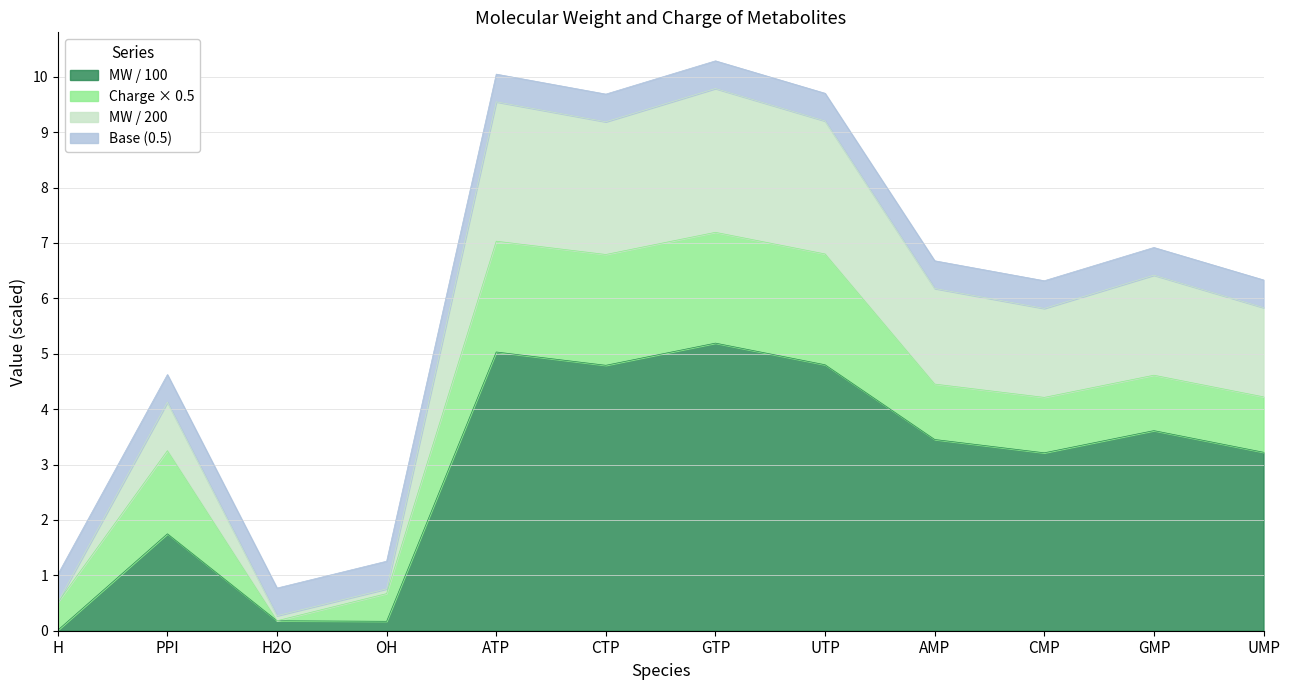

What position from the left is H?

1